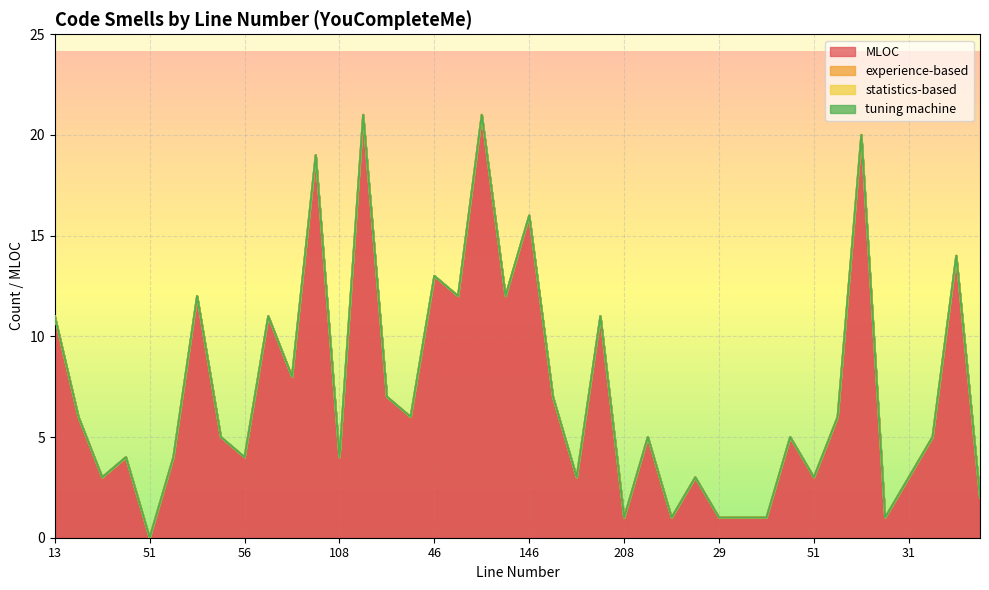

Rank the categories by statistics-based value from lowest to highest.

13, 25, 35, 43, 51, 59, 28, 47, 56, 63, 80, 91, 108, 139, 26, 37, 46, 64, 82, 113, 146, 172, 184, 190, 208, 212, 213, 226, 29, 34, 38, 42, 51, 57, 67, 95, 31, 34, 43, 70